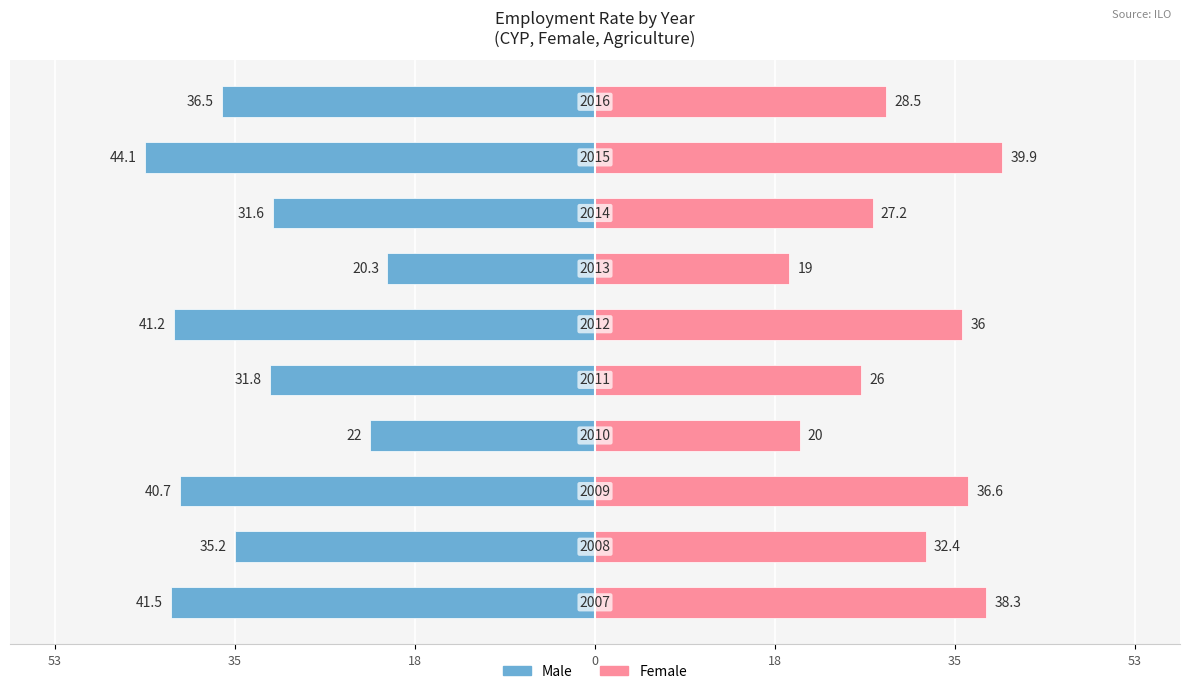

What are all the series names shown in the legend?

Male, Female